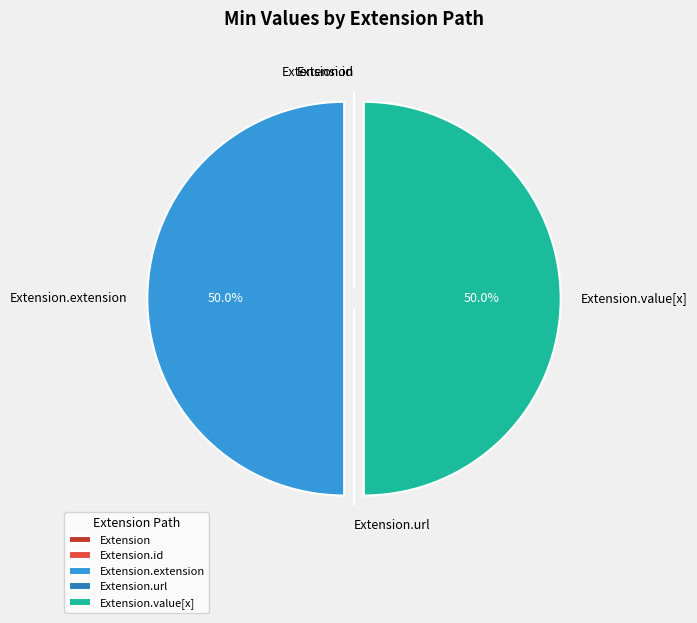

How many slices are in this pie chart?

5